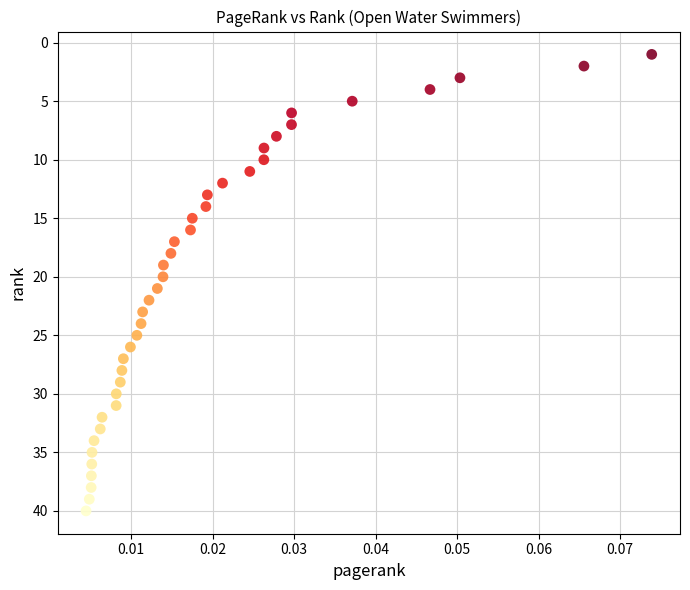

What is the range of Y values (max minus min)?

39